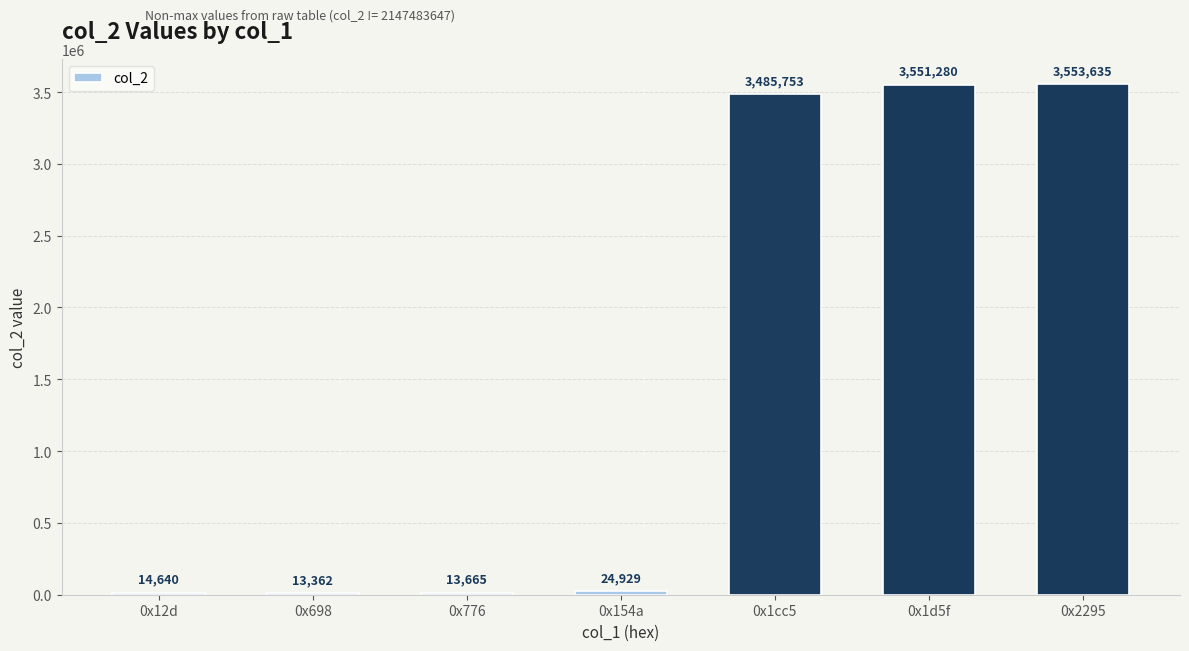

The chart shows a value of 13362 at 0x698. True or false?

True